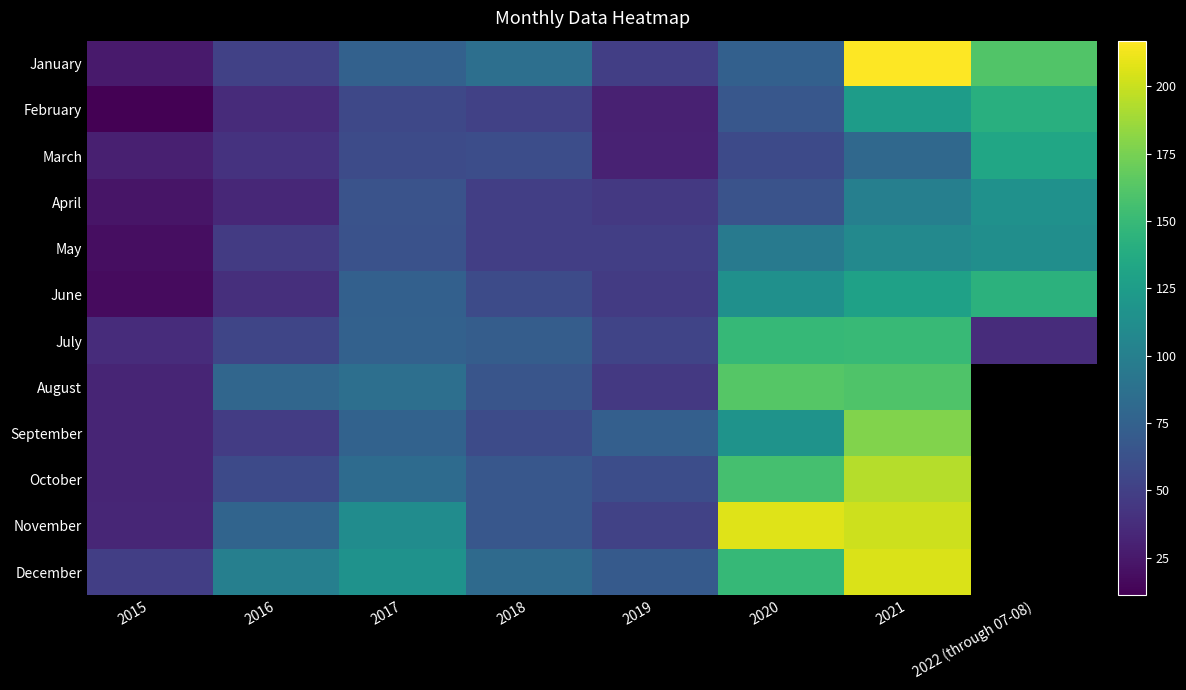

Rank the series at 2018 from highest to lowest value.

January, December, July, October, November, August, March, June, September, February, April, May